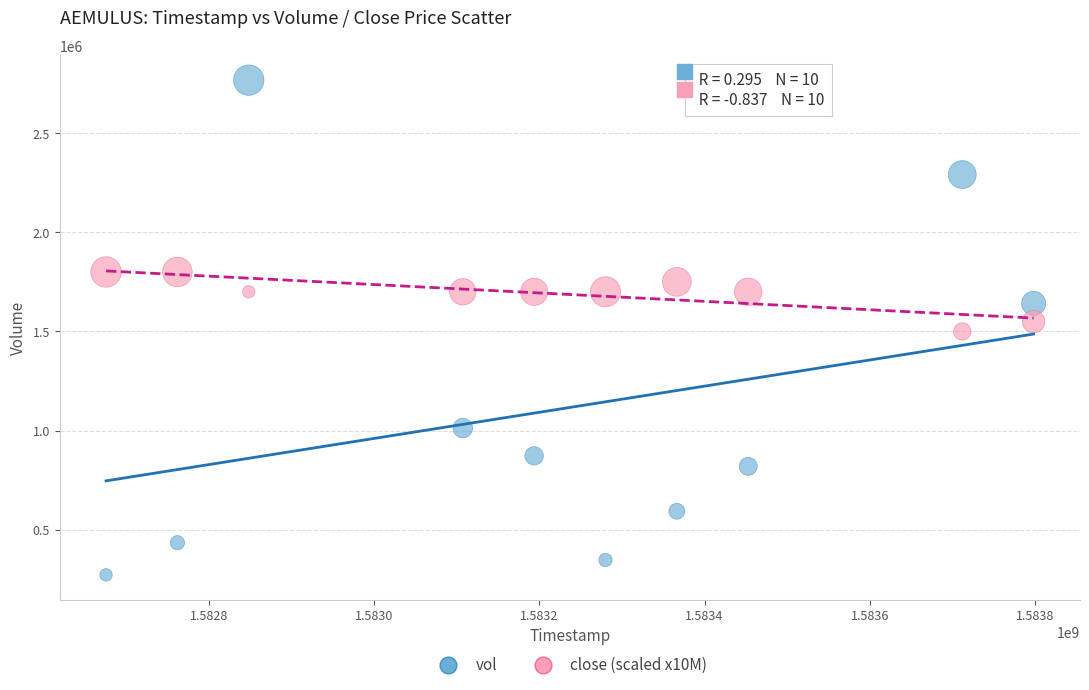

What are all the series names shown in the legend?

vol, close (scaled x10M)